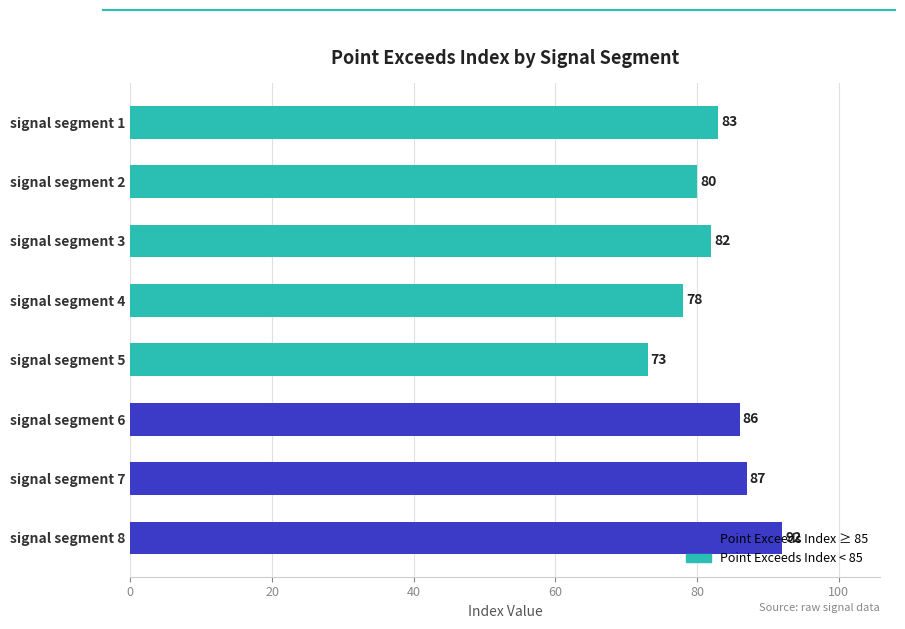

What is the value of the 7th bar from the top?

87